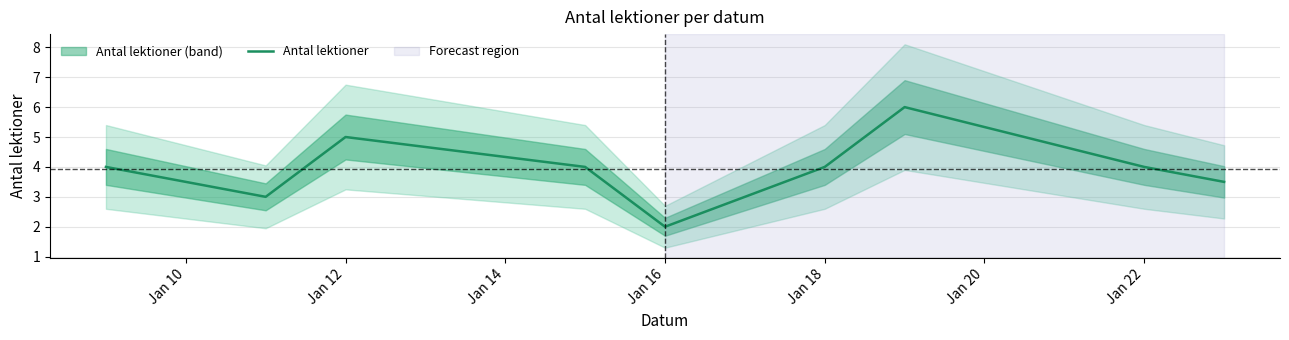

At which label does Antal lektioner reach its minimum?

Jan 16